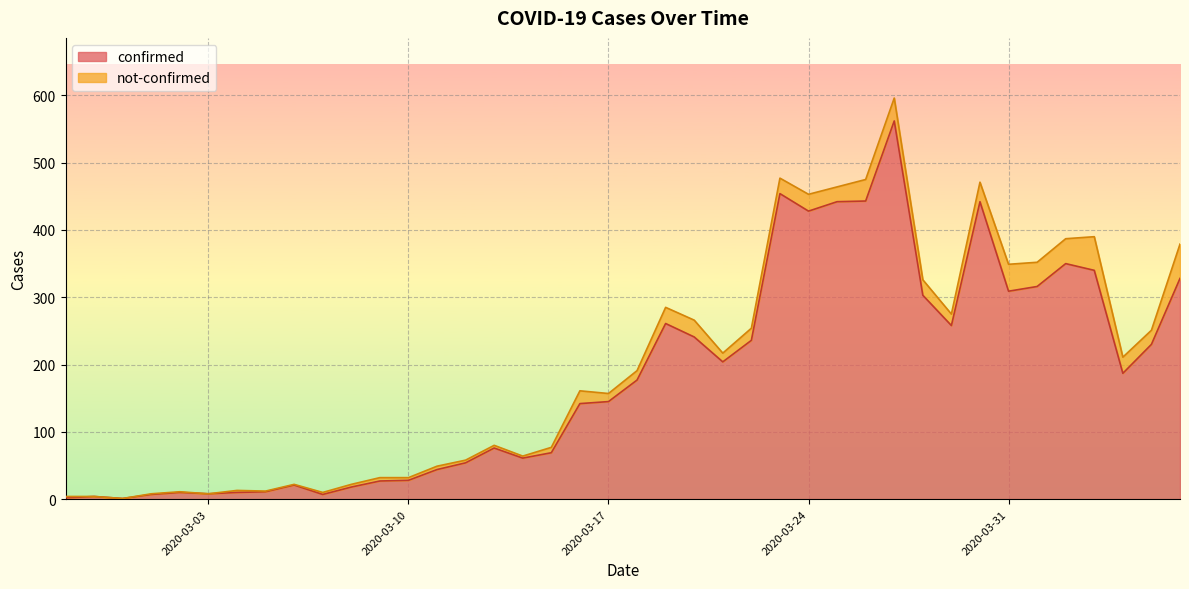

Where does the data first go above 177?

2020-03-19